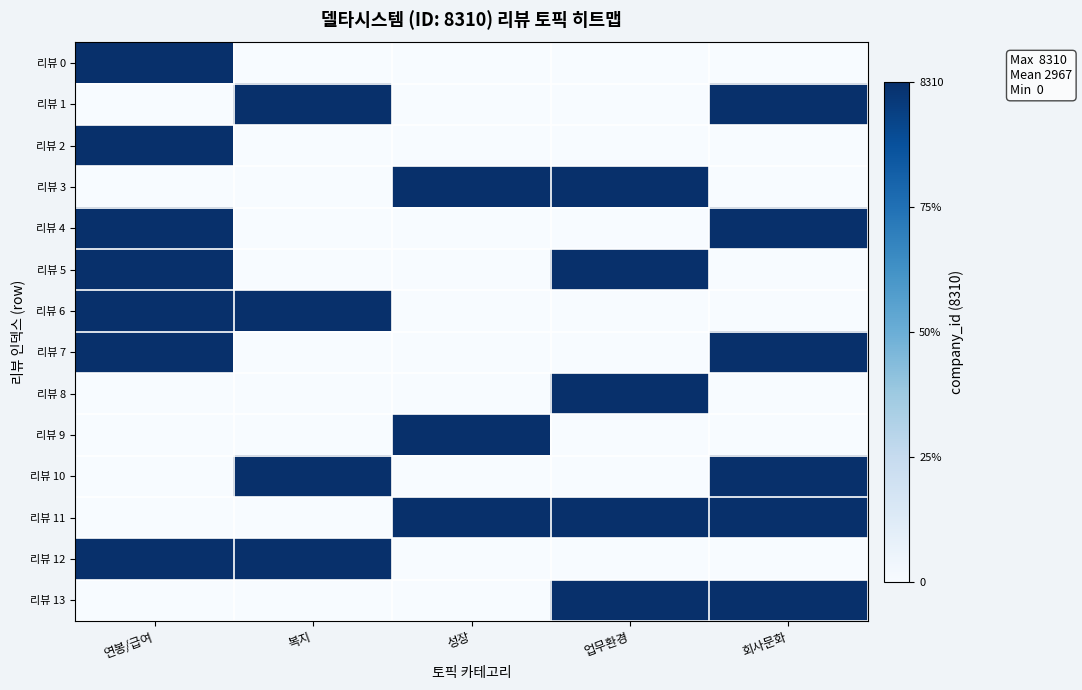

Reading left to right, list all the values displayed in this chart.

리뷰 0: 연봉/급여=8310	복지=0	성장=0	업무환경=0	회사문화=0
리뷰 1: 연봉/급여=0	복지=8310	성장=0	업무환경=0	회사문화=8310
리뷰 2: 연봉/급여=8310	복지=0	성장=0	업무환경=0	회사문화=0
리뷰 3: 연봉/급여=0	복지=0	성장=8310	업무환경=8310	회사문화=0
리뷰 4: 연봉/급여=8310	복지=0	성장=0	업무환경=0	회사문화=8310
리뷰 5: 연봉/급여=8310	복지=0	성장=0	업무환경=8310	회사문화=0
리뷰 6: 연봉/급여=8310	복지=8310	성장=0	업무환경=0	회사문화=0
리뷰 7: 연봉/급여=8310	복지=0	성장=0	업무환경=0	회사문화=8310
리뷰 8: 연봉/급여=0	복지=0	성장=0	업무환경=8310	회사문화=0
리뷰 9: 연봉/급여=0	복지=0	성장=8310	업무환경=0	회사문화=0
리뷰 10: 연봉/급여=0	복지=8310	성장=0	업무환경=0	회사문화=8310
리뷰 11: 연봉/급여=0	복지=0	성장=8310	업무환경=8310	회사문화=8310
리뷰 12: 연봉/급여=8310	복지=8310	성장=0	업무환경=0	회사문화=0
리뷰 13: 연봉/급여=0	복지=0	성장=0	업무환경=8310	회사문화=8310